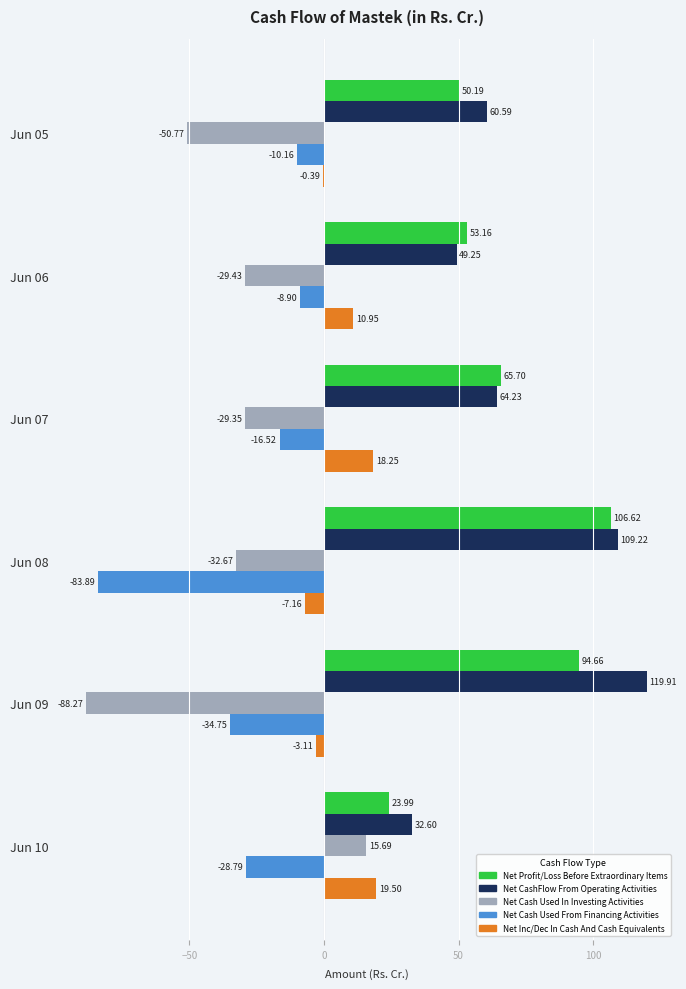

What is the sum of all Net Cash Used From Financing Activities values?

-183.0